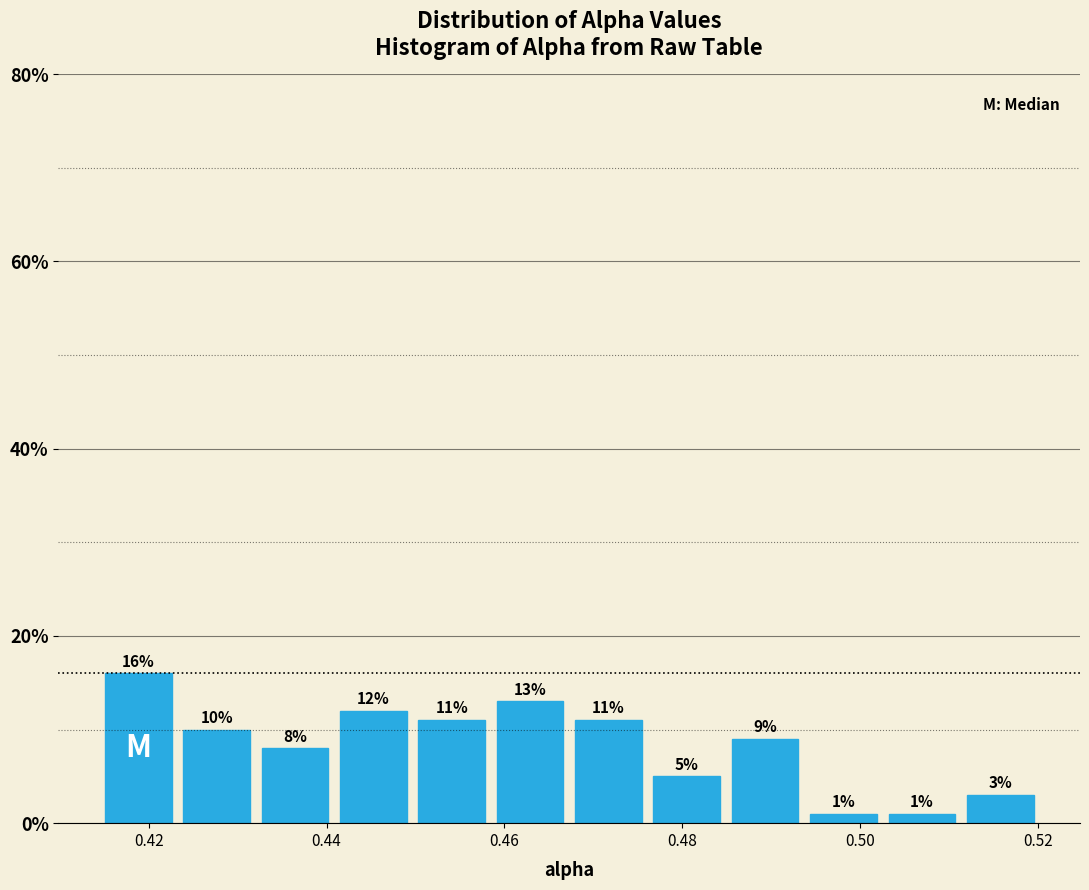

Which range on the x-axis has the tallest bar?

0.414 to 0.424